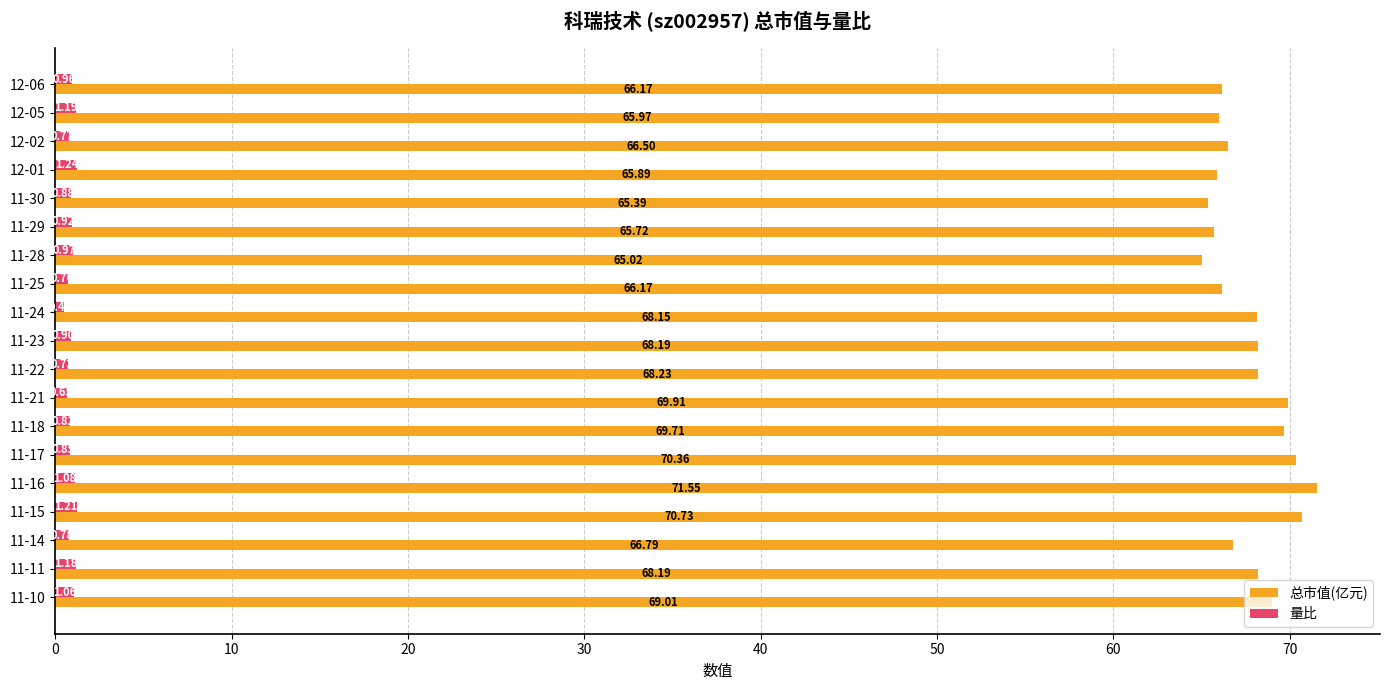

At how many categories does at least one series exceed 22?

19